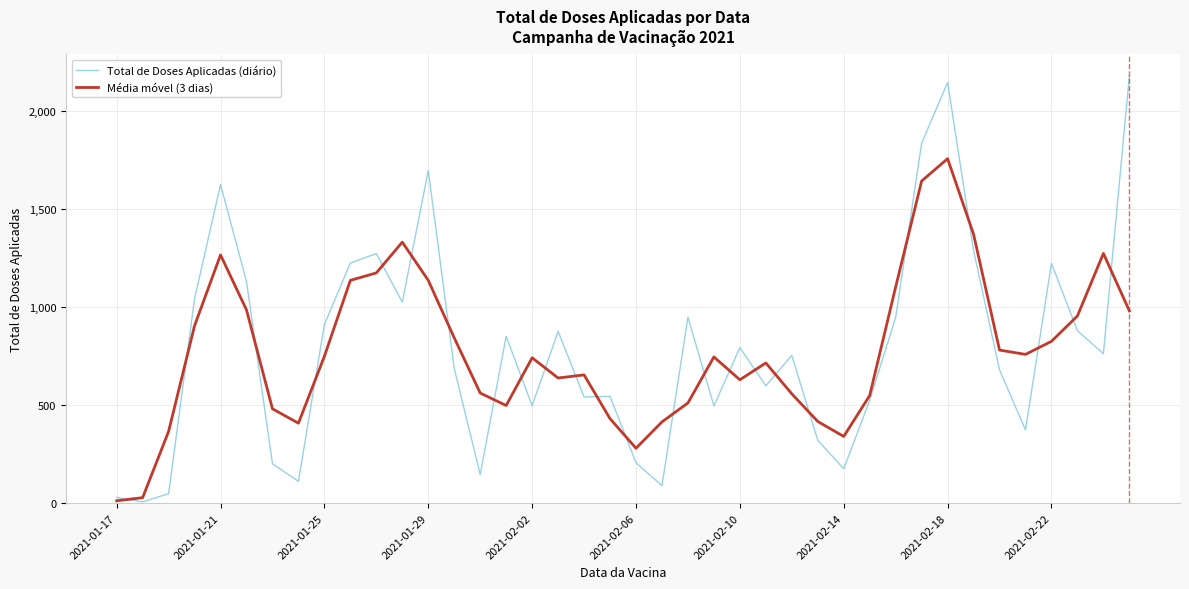

What is the difference between the maximum and minimum values in the Média móvel (3 dias) series?

1747.0